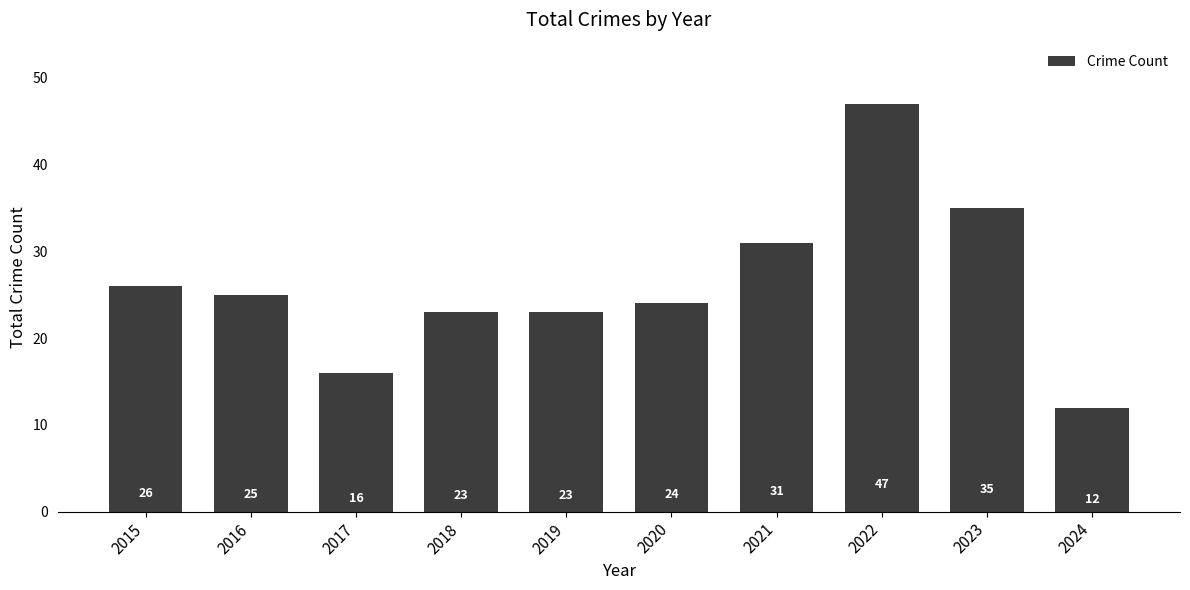

Reading right to left, extract all data points from this chart.

2024=12	2023=35	2022=47	2021=31	2020=24	2019=23	2018=23	2017=16	2016=25	2015=26